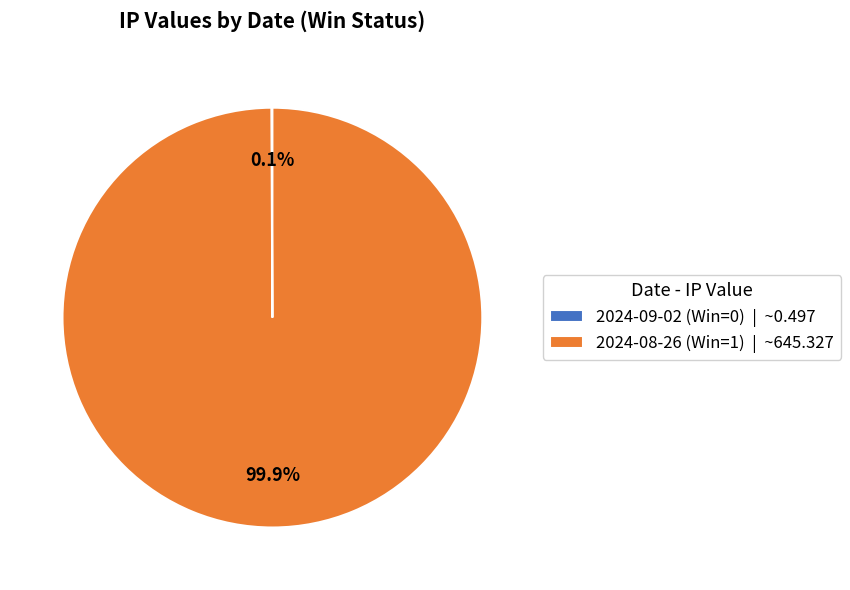

How much of the chart is everything except 2024-08-26 (Win=1) | ~645.327?

0.1%